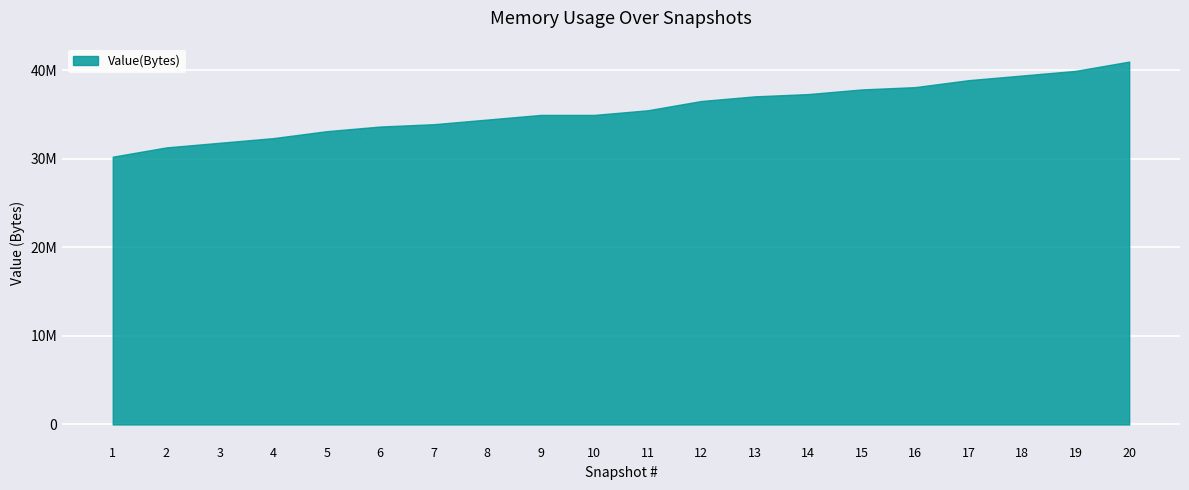

Where is the data nearest to the value 35616768?

11